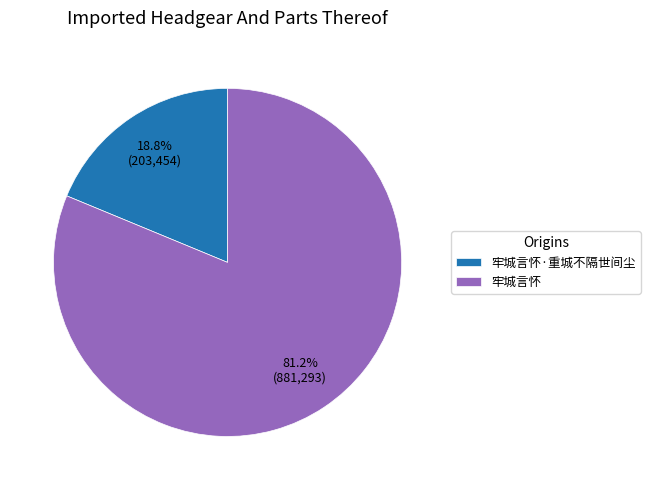

Between 牢城言怀 and 牢城言怀·重城不隔世间尘, which is larger?

牢城言怀